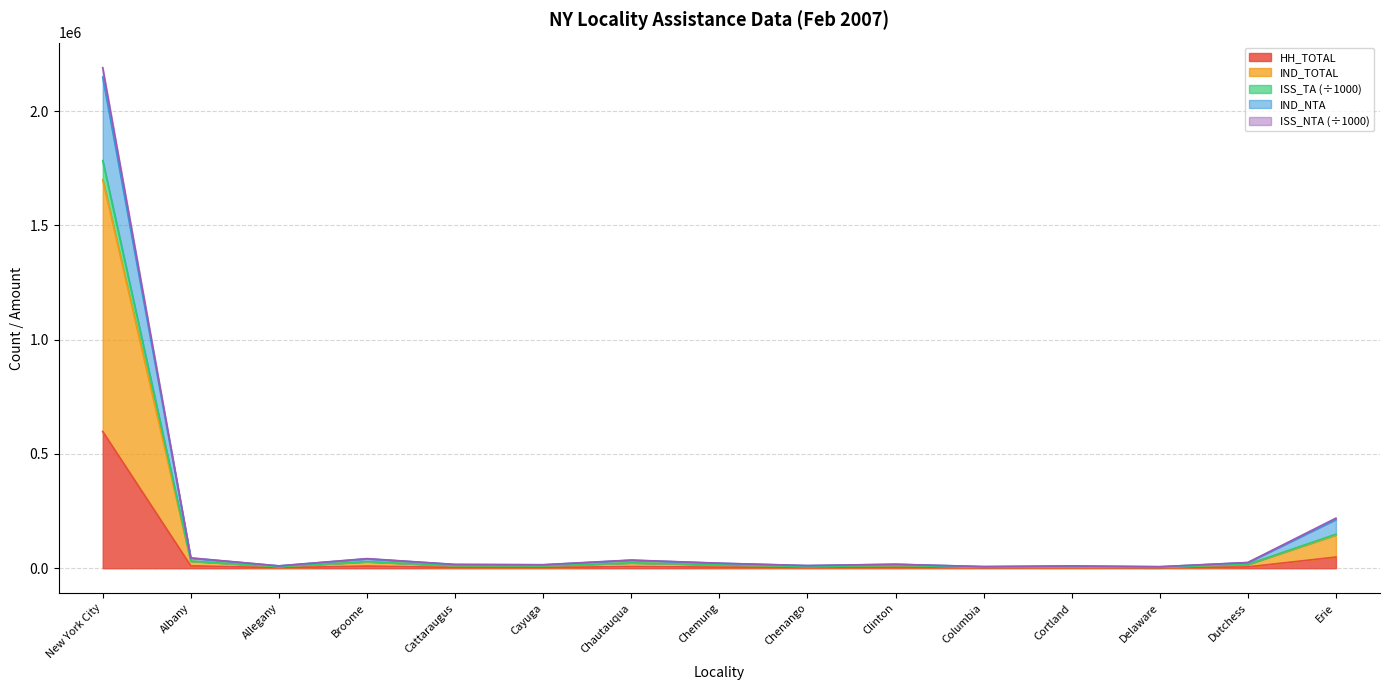

True or false: IND_NTA has more than 0 interior local peaks.

True